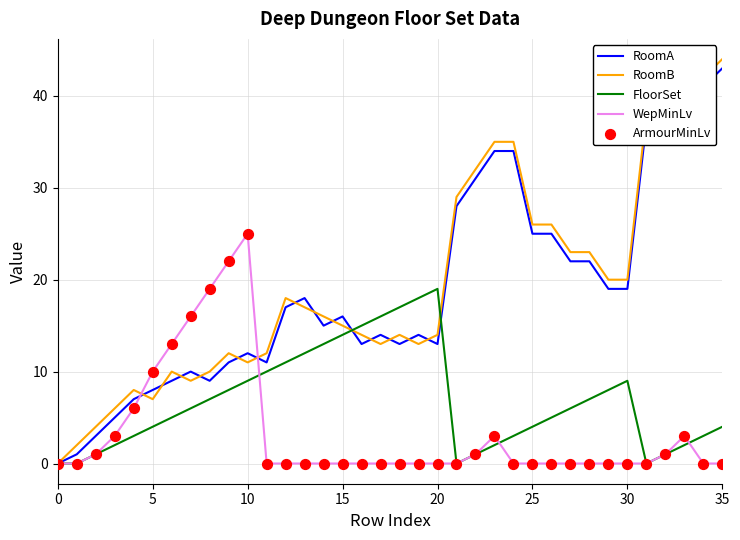

Which series has the widest spread of values?

RoomB